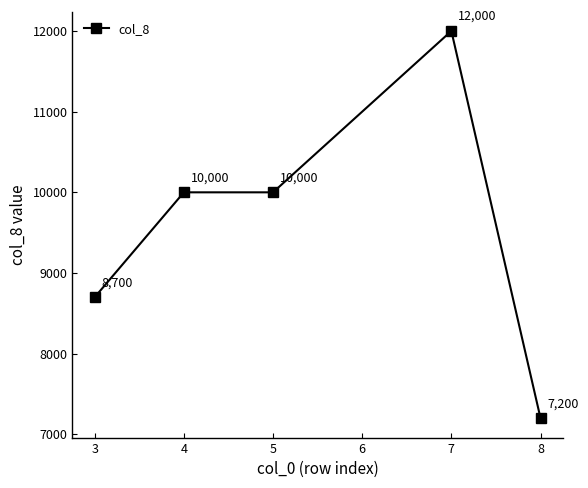

Between 7 and 5, which is larger?

7